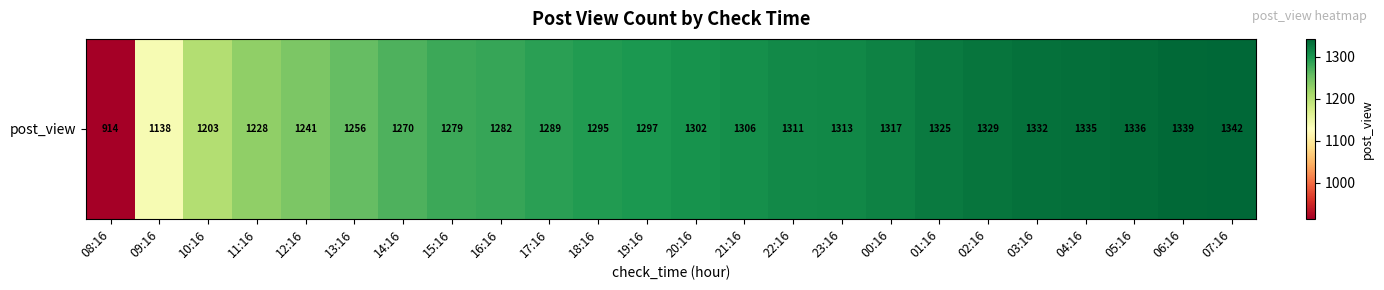

Reading right to left, extract all data points from this chart.

07:16=1342	06:16=1339	05:16=1336	04:16=1335	03:16=1332	02:16=1329	01:16=1325	00:16=1317	23:16=1313	22:16=1311	21:16=1306	20:16=1302	19:16=1297	18:16=1295	17:16=1289	16:16=1282	15:16=1279	14:16=1270	13:16=1256	12:16=1241	11:16=1228	10:16=1203	09:16=1138	08:16=914